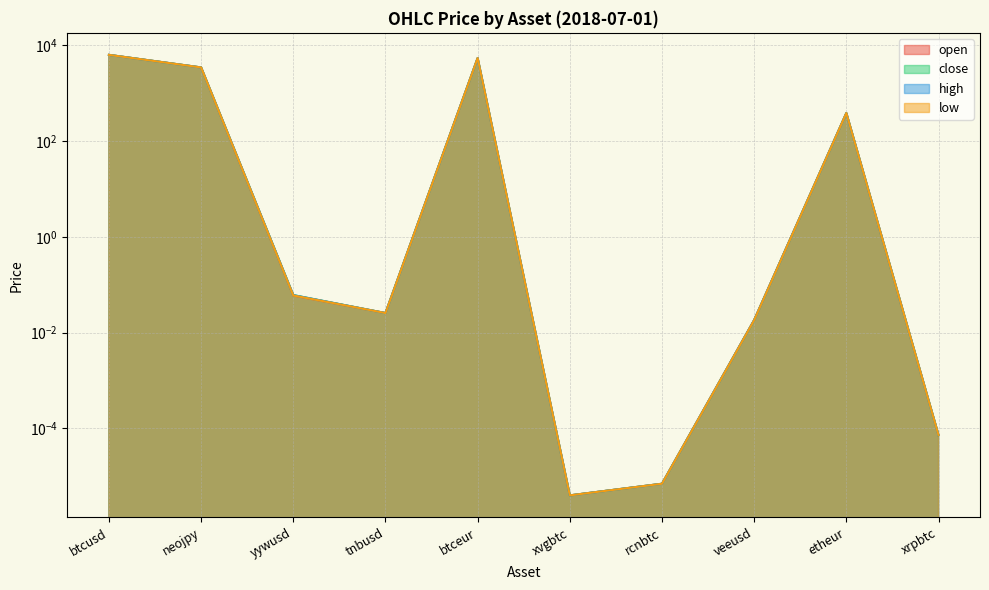

True or false: high and open intersect in this chart.

False